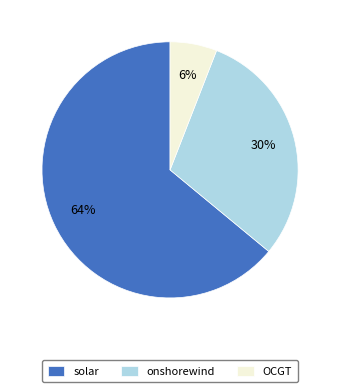

Combined, do solar and OCGT account for over 50%?

Yes